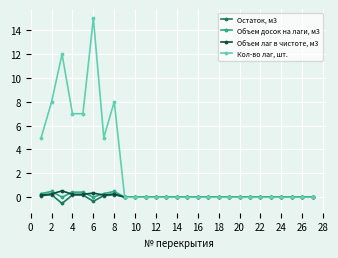

Which series has the largest total across all categories?

Кол-во лаг, шт.